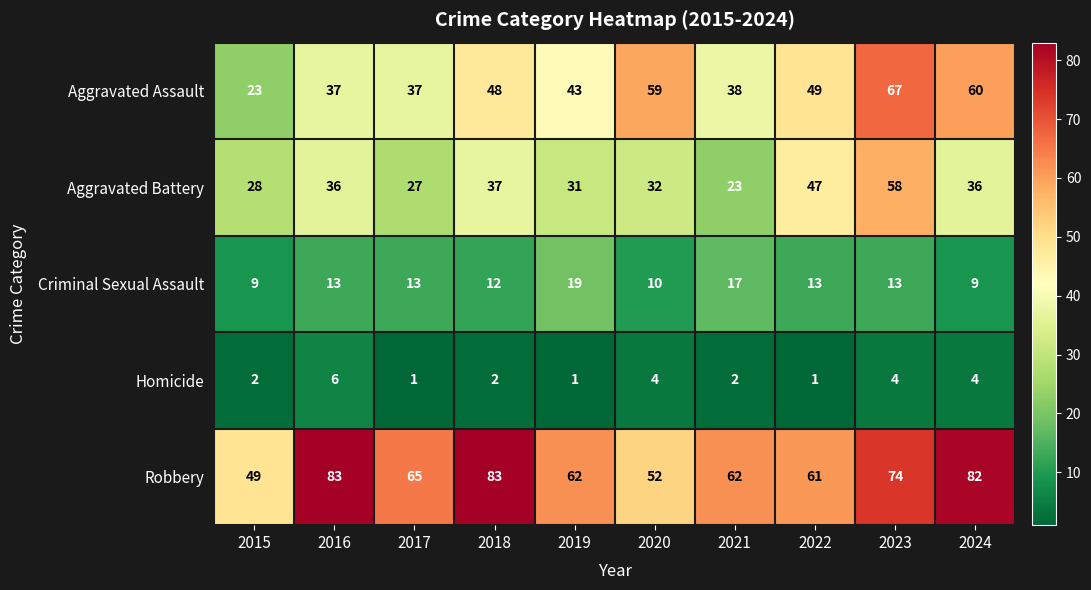

What is the average value of the Aggravated Assault series?

46